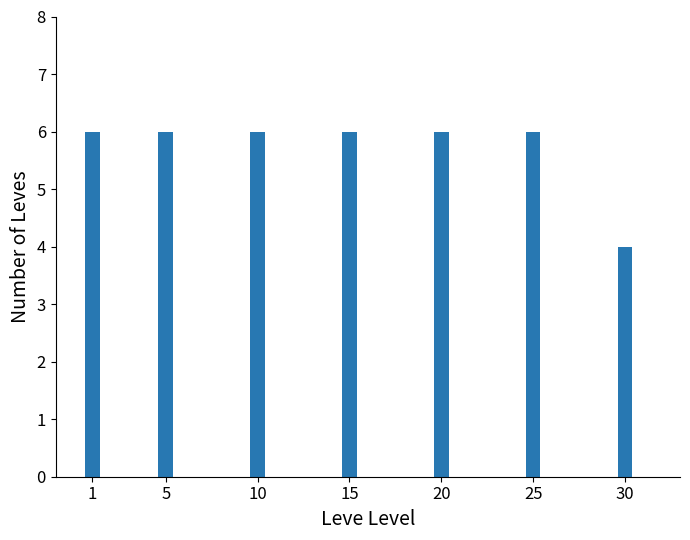

True or false: the data shows 6 at 20.

True